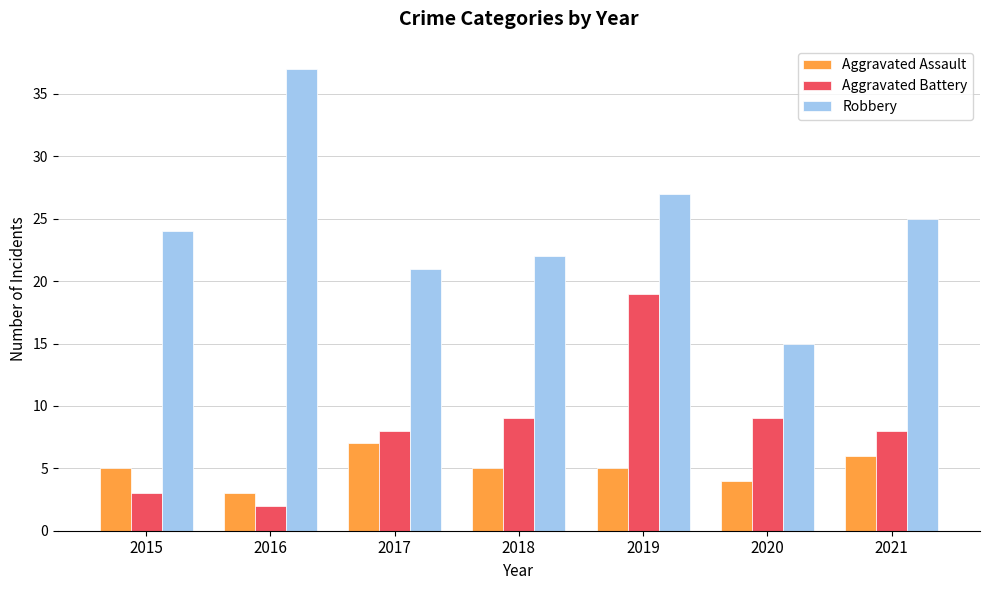

What is the sum of all Aggravated Battery values?

58